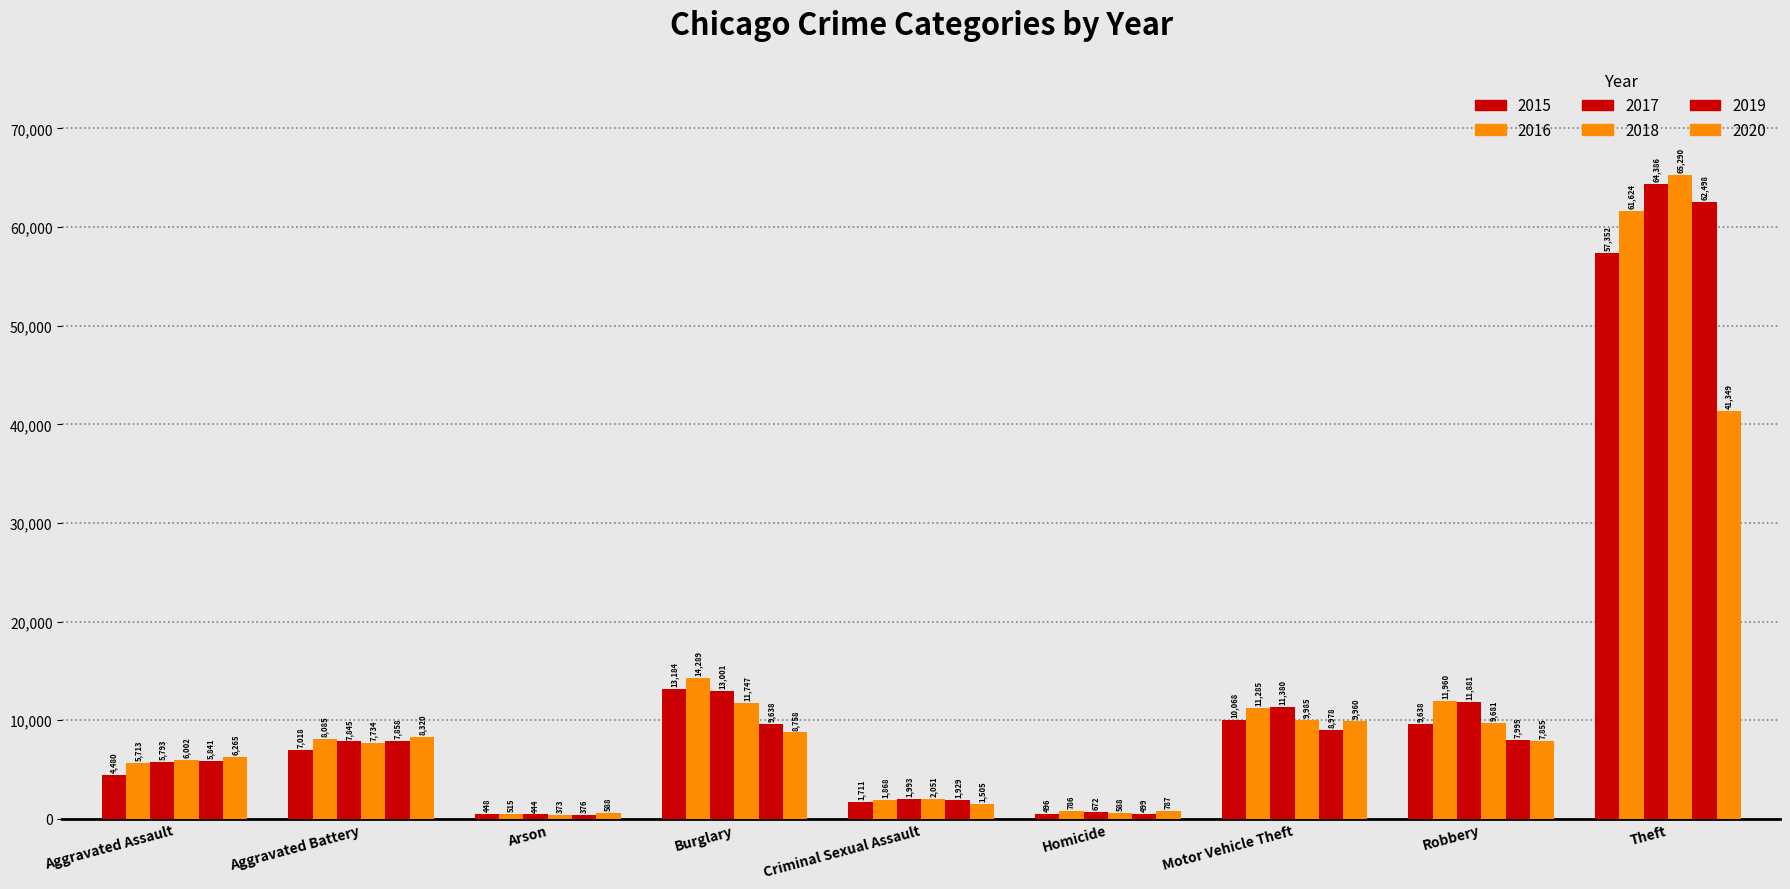

Which category has the lowest value in the 2019 series?

Arson